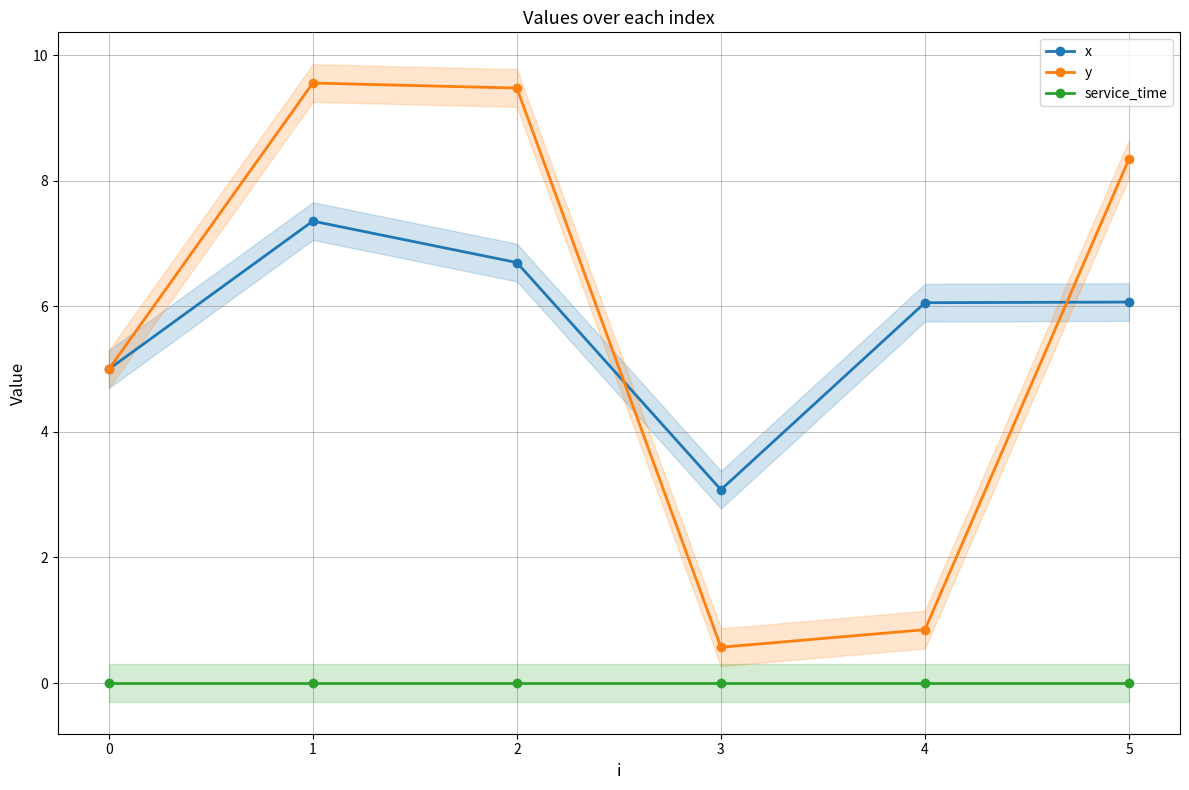

Which series has the largest range (max minus min)?

y